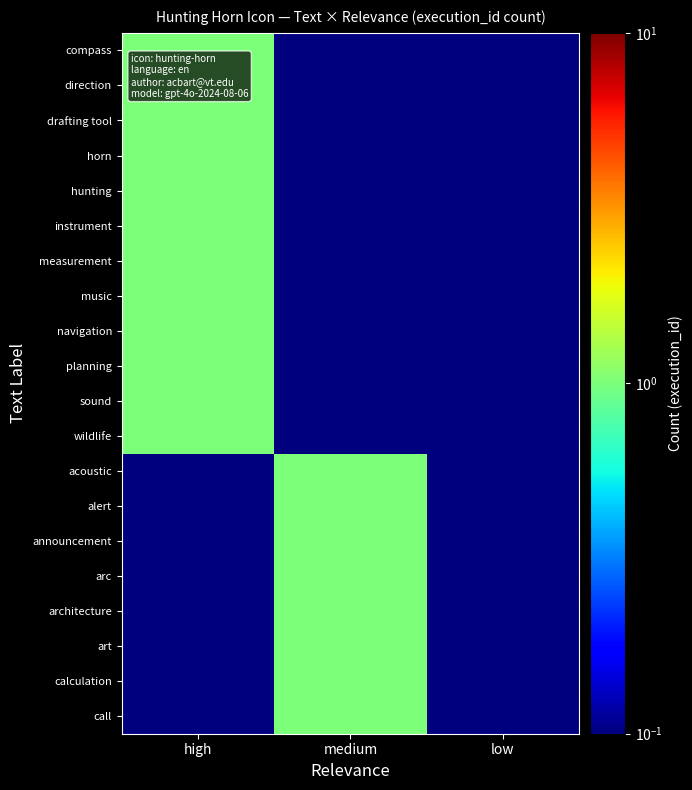

Reading left to right, what are all the values shown in this chart?

compass: high=1.0	medium=0.0	low=0.0
direction: high=1.0	medium=0.0	low=0.0
drafting tool: high=1.0	medium=0.0	low=0.0
horn: high=1.0	medium=0.0	low=0.0
hunting: high=1.0	medium=0.0	low=0.0
instrument: high=1.0	medium=0.0	low=0.0
measurement: high=1.0	medium=0.0	low=0.0
music: high=1.0	medium=0.0	low=0.0
navigation: high=1.0	medium=0.0	low=0.0
planning: high=1.0	medium=0.0	low=0.0
sound: high=1.0	medium=0.0	low=0.0
wildlife: high=1.0	medium=0.0	low=0.0
acoustic: high=0.0	medium=1.0	low=0.0
alert: high=0.0	medium=1.0	low=0.0
announcement: high=0.0	medium=1.0	low=0.0
arc: high=0.0	medium=1.0	low=0.0
architecture: high=0.0	medium=1.0	low=0.0
art: high=0.0	medium=1.0	low=0.0
calculation: high=0.0	medium=1.0	low=0.0
call: high=0.0	medium=1.0	low=0.0